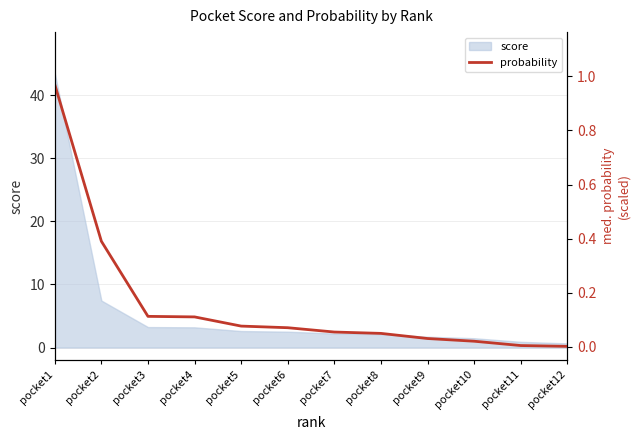

Rank the categories by value from highest to lowest.

pocket1, pocket2, pocket3, pocket4, pocket5, pocket6, pocket7, pocket8, pocket9, pocket10, pocket11, pocket12